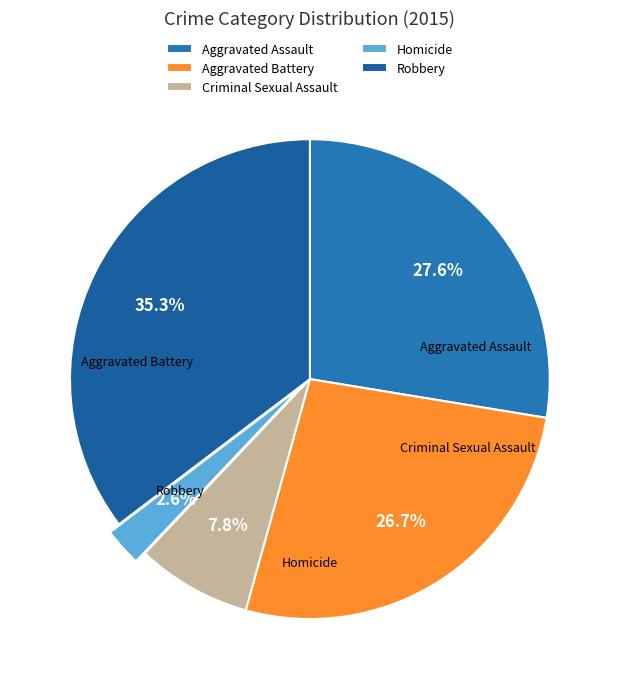

What is the smallest slice in the pie chart?

Homicide